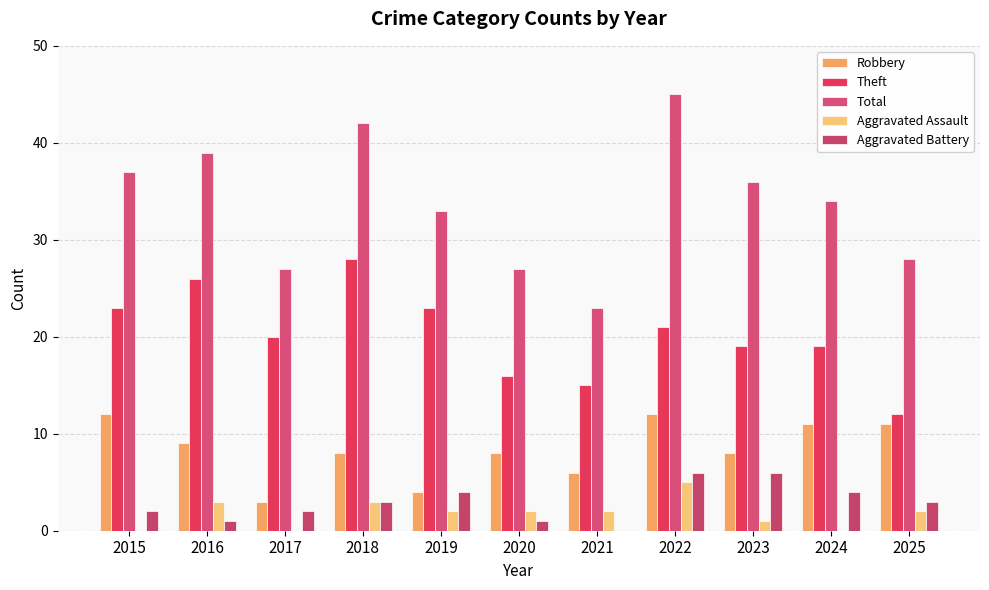

Read the Aggravated Battery value at 2020.

1